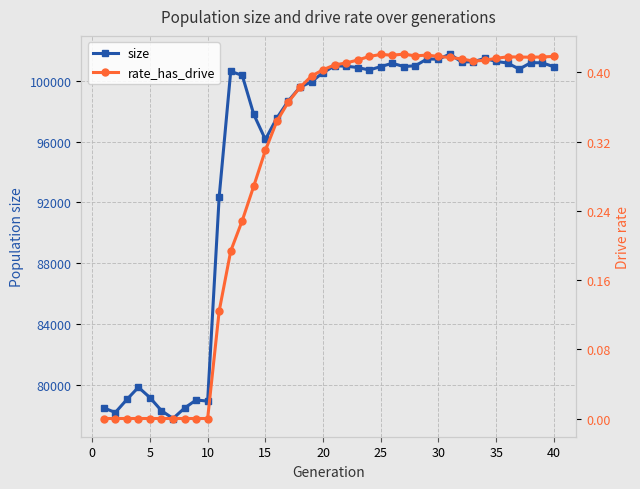

What is the sum of all size values?

3793615